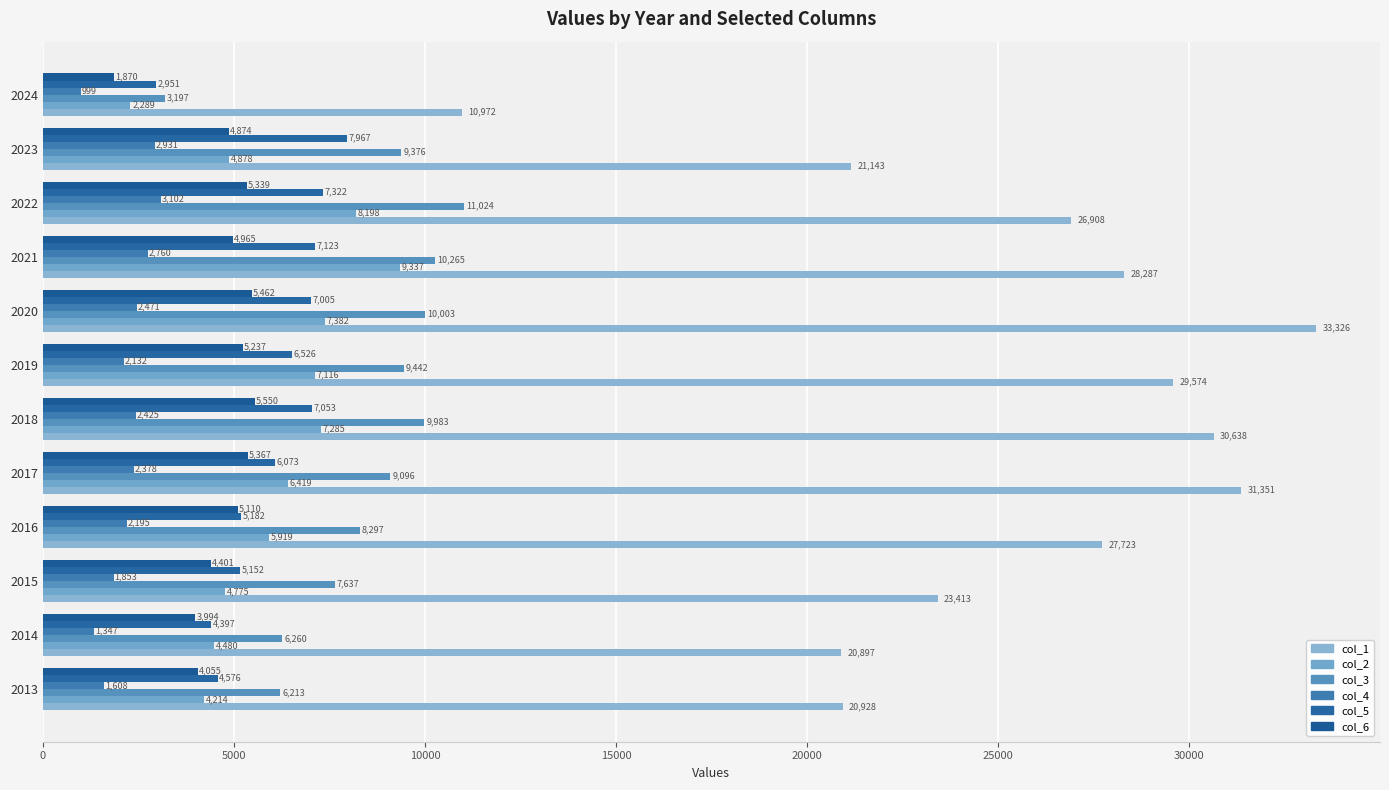

What is the difference between the maximum and minimum values in the col_2 series?

7048